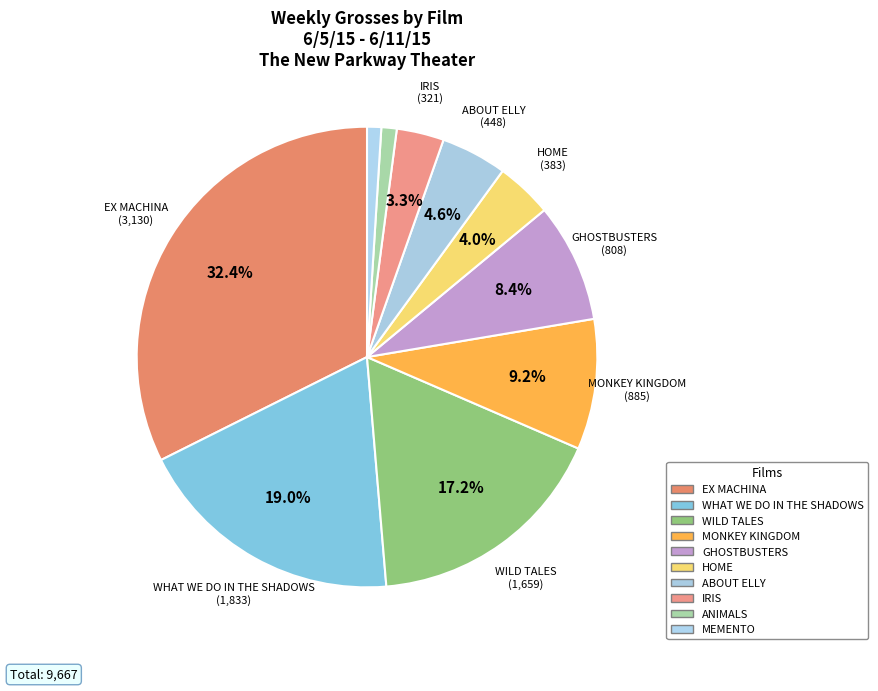

Count the number of slices in the pie.

10